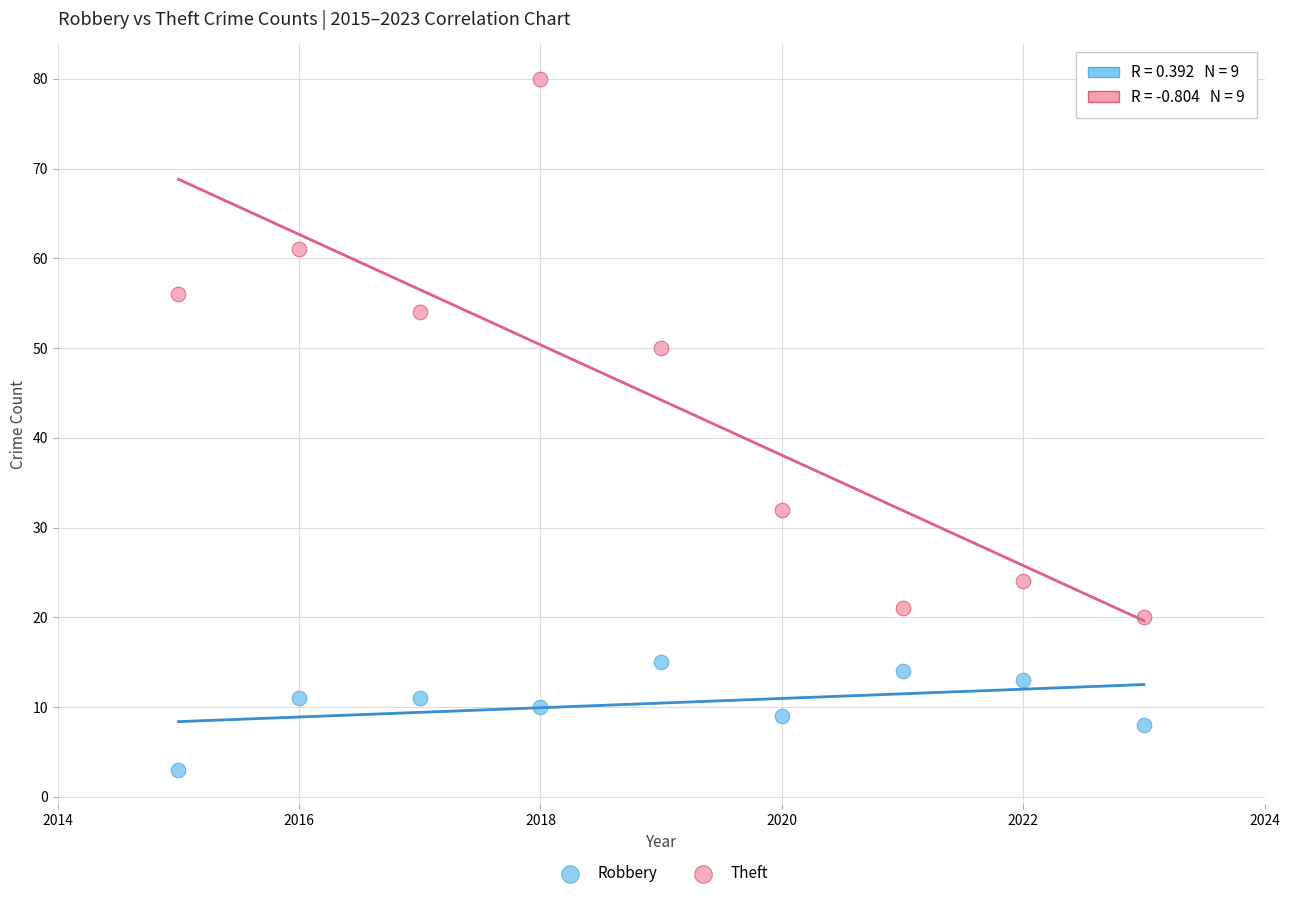

Across all data points, what is the range of Y values (max minus min)?

77